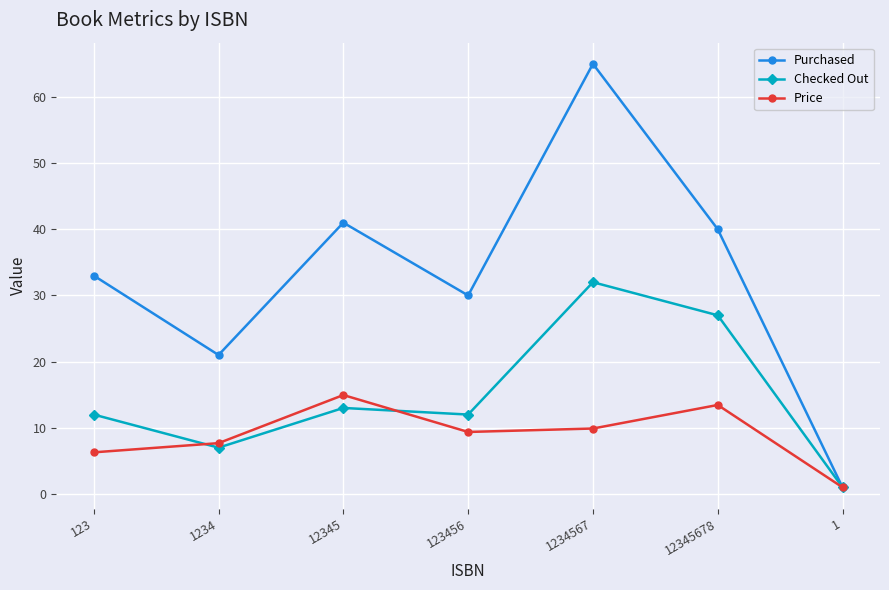

What position from the right is 123456?

4